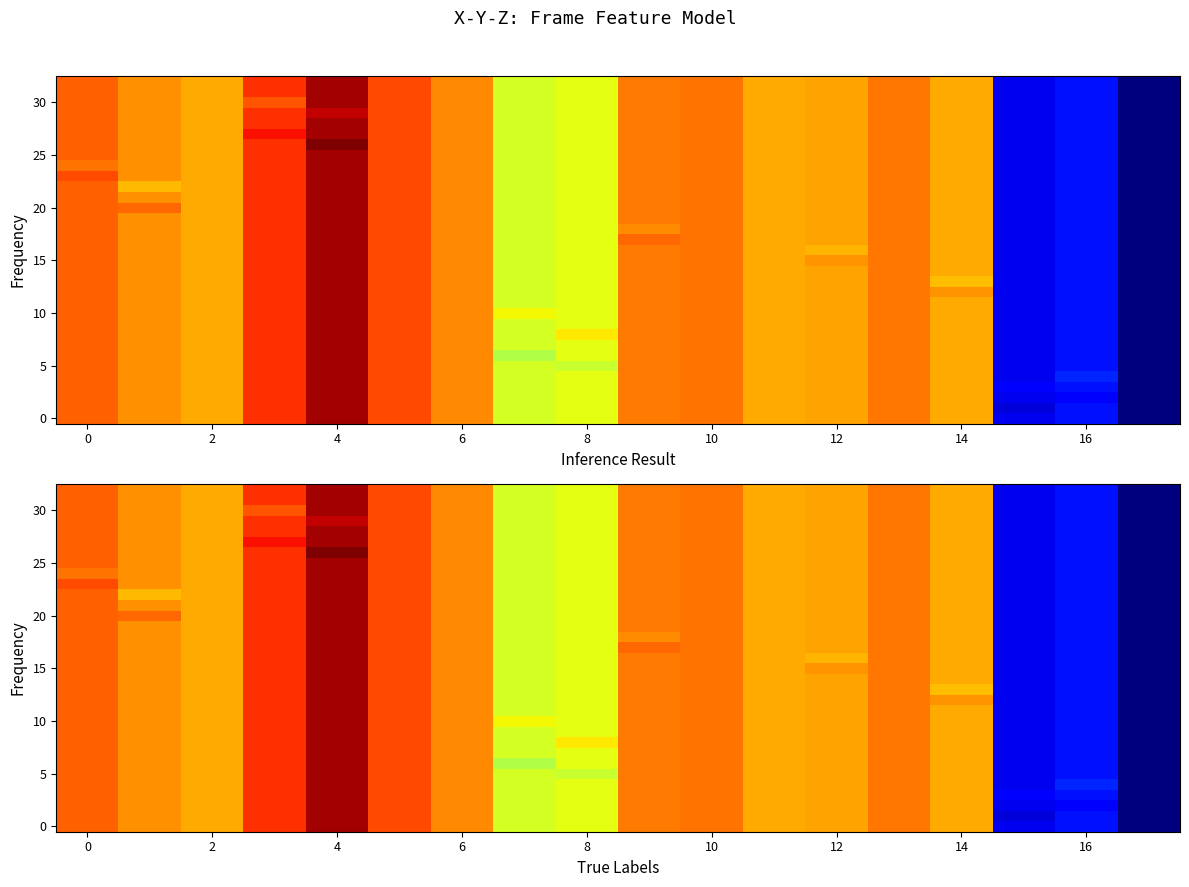

How many categories are shown in the chart?

18